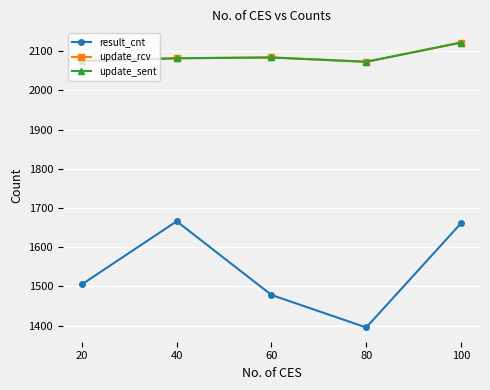

At which category does result_cnt reach its first local peak?

40